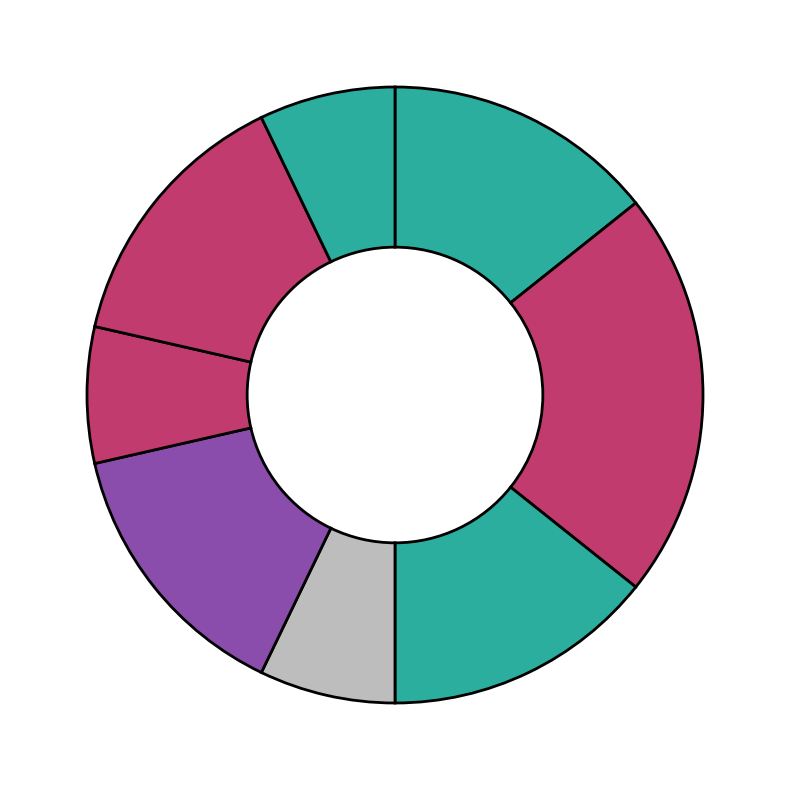

How many segments does this pie chart have?

8